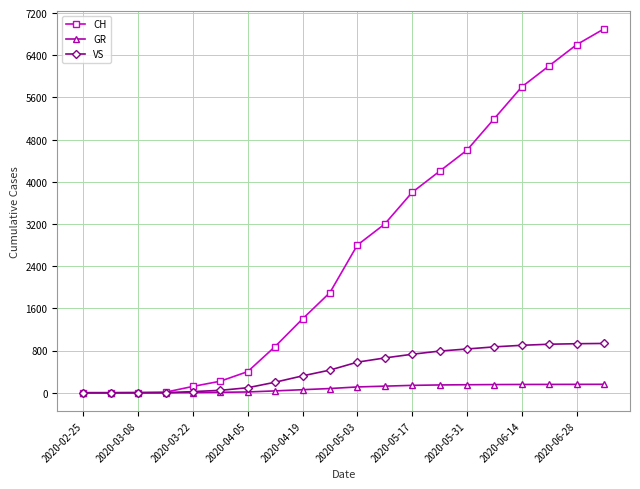

What are all the series names shown in the legend?

CH, GR, VS